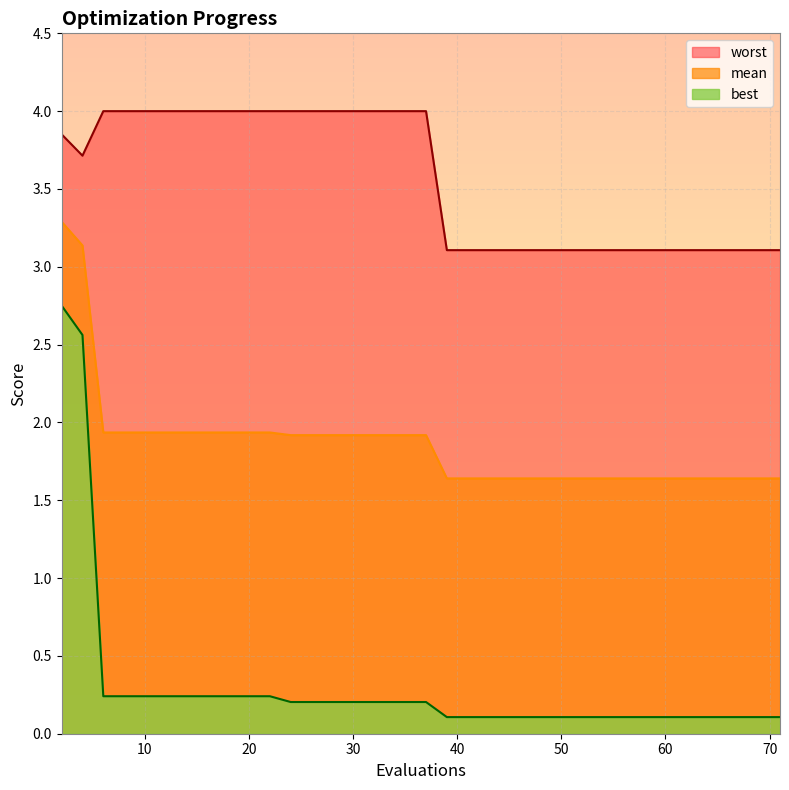

Is the value of worst at 57 greater than the value of mean at 51?

Yes